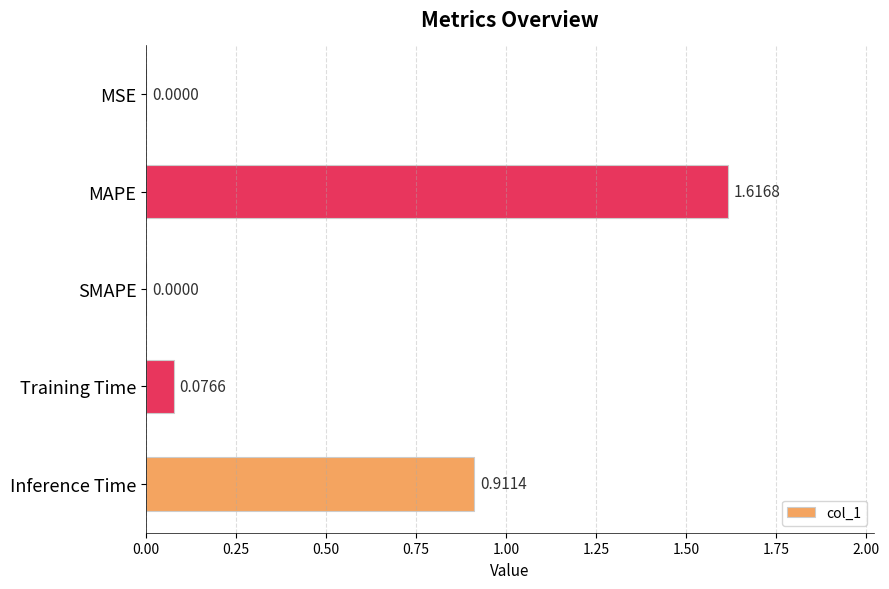

Between Training Time and MAPE, which is larger?

MAPE